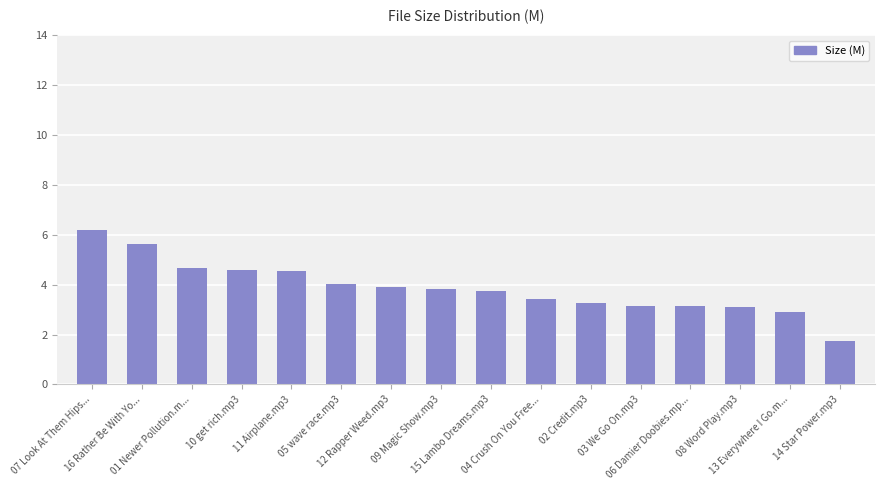

What is the value of the 16th bar from the left?

1.8